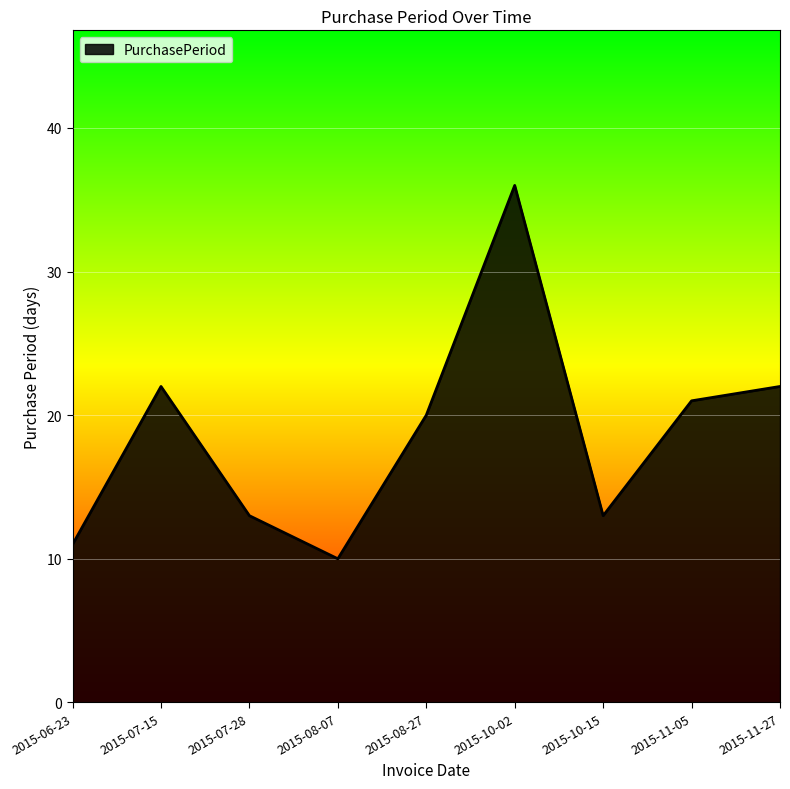

What is the sum of the values at 2015-10-15 and 2015-11-05?

34